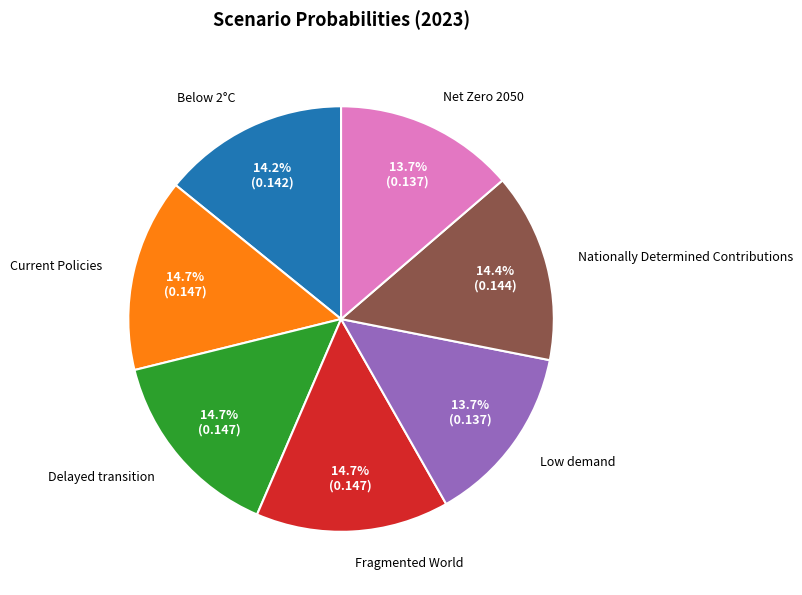

To the nearest percent, what is the difference between the Net Zero 2050 and Fragmented World slice percentages?

1%